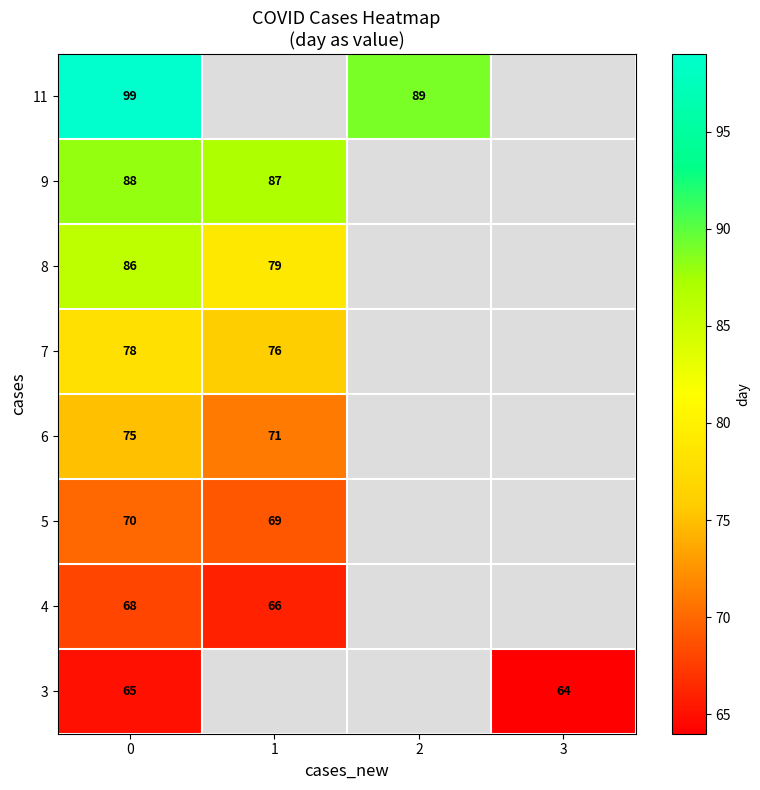

The 8 series shows 20.8 at 1. True or false?

False